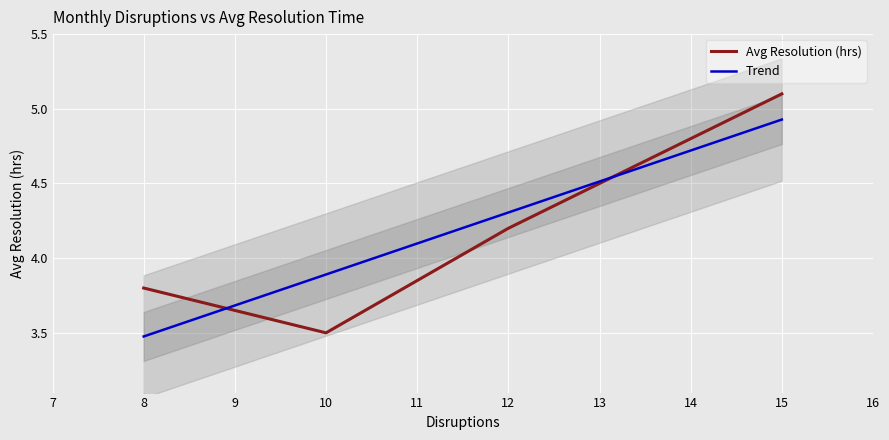

How many categories are shown in the chart?

4